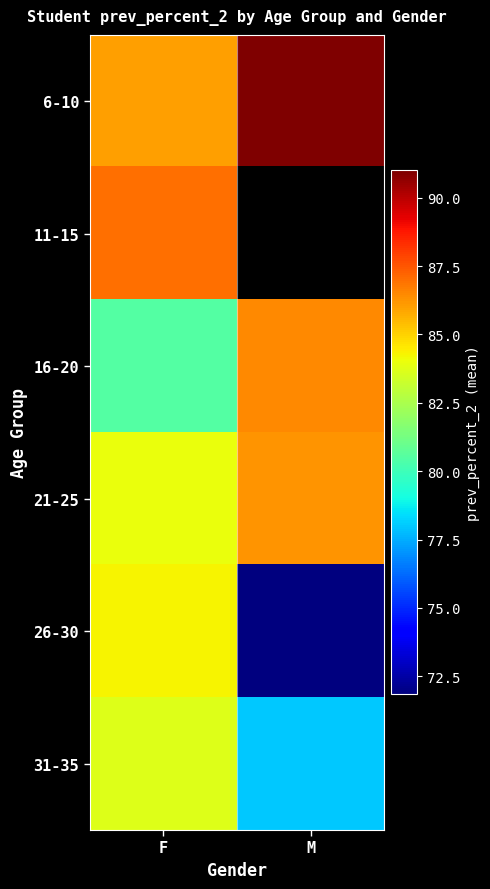

What is the average value of the 21-25 series?

85.1